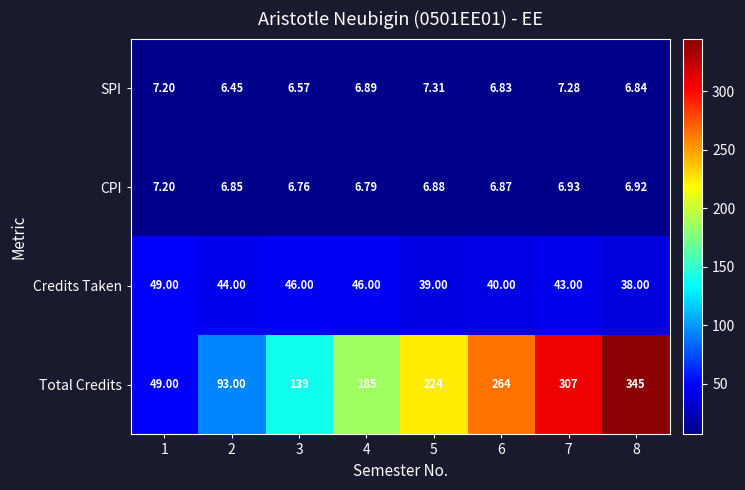

At 5, list the series in order from smallest to largest.

CPI, SPI, Credits Taken, Total Credits